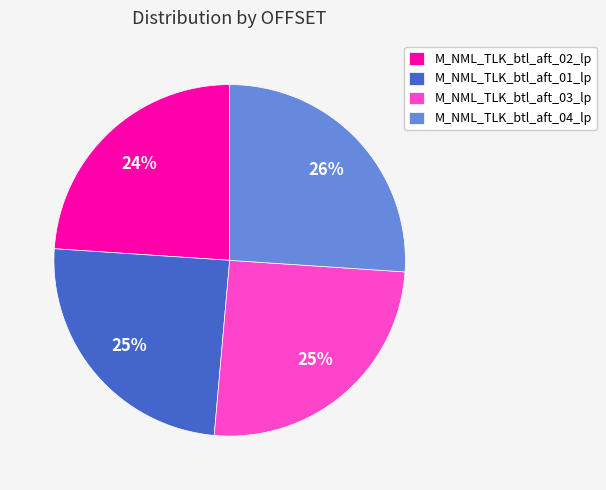

Is it true that M_NML_TLK_btl_aft_03_lp is 35% of the pie?

False